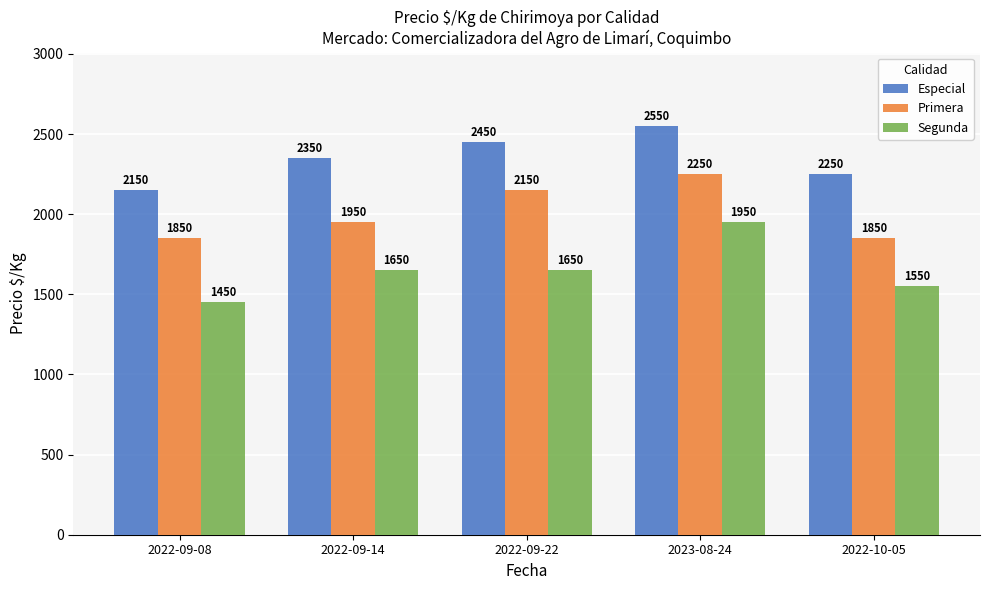

Is it true that Primera equals 1850 at 2022-10-05?

True